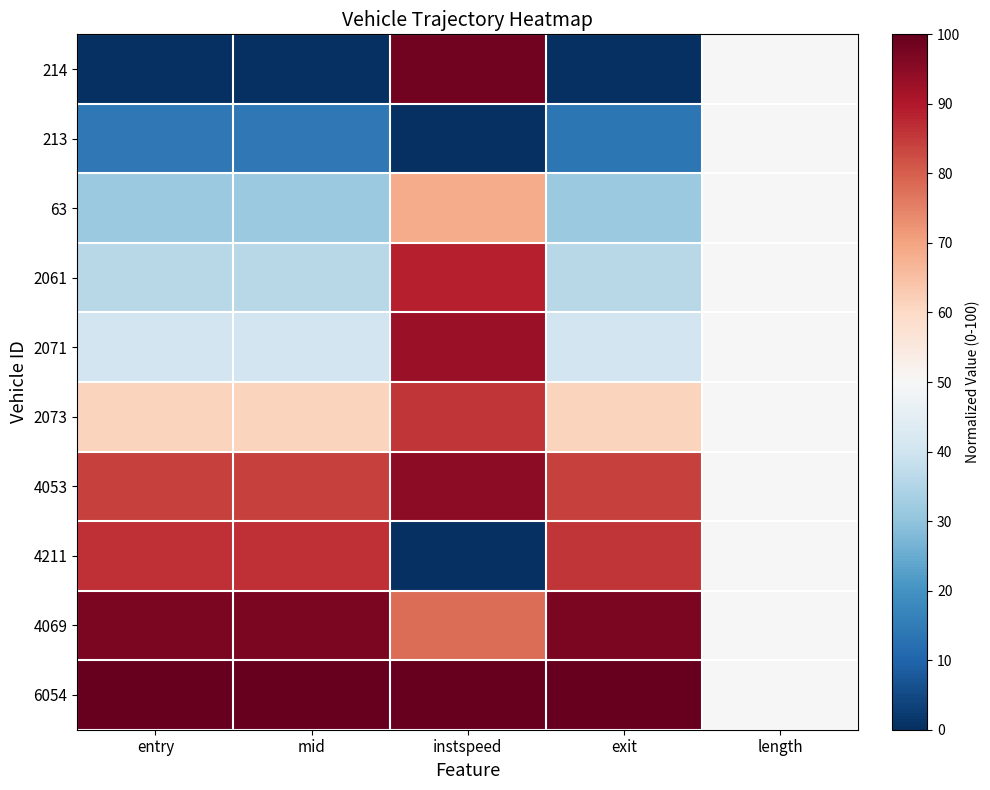

Reading left to right, extract all data points from this chart.

214: entry=0.0	mid=0.0	instspeed=98.3	exit=0.0	length=50.0
213: entry=14.3	mid=14.3	instspeed=0.0	exit=13.8	length=50.0
63: entry=31.3	mid=31.3	instspeed=68.7	exit=31.3	length=50.0
2061: entry=35.9	mid=35.9	instspeed=88.9	exit=35.9	length=50.0
2071: entry=40.6	mid=40.6	instspeed=93.1	exit=40.6	length=50.0
2073: entry=61.0	mid=61.0	instspeed=85.9	exit=61.0	length=50.0
4053: entry=84.4	mid=84.4	instspeed=94.6	exit=84.4	length=50.0
4211: entry=86.3	mid=86.3	instspeed=0.0	exit=85.8	length=50.0
4069: entry=96.9	mid=96.9	instspeed=77.8	exit=96.9	length=50.0
6054: entry=100.0	mid=100.0	instspeed=100.0	exit=100.0	length=50.0